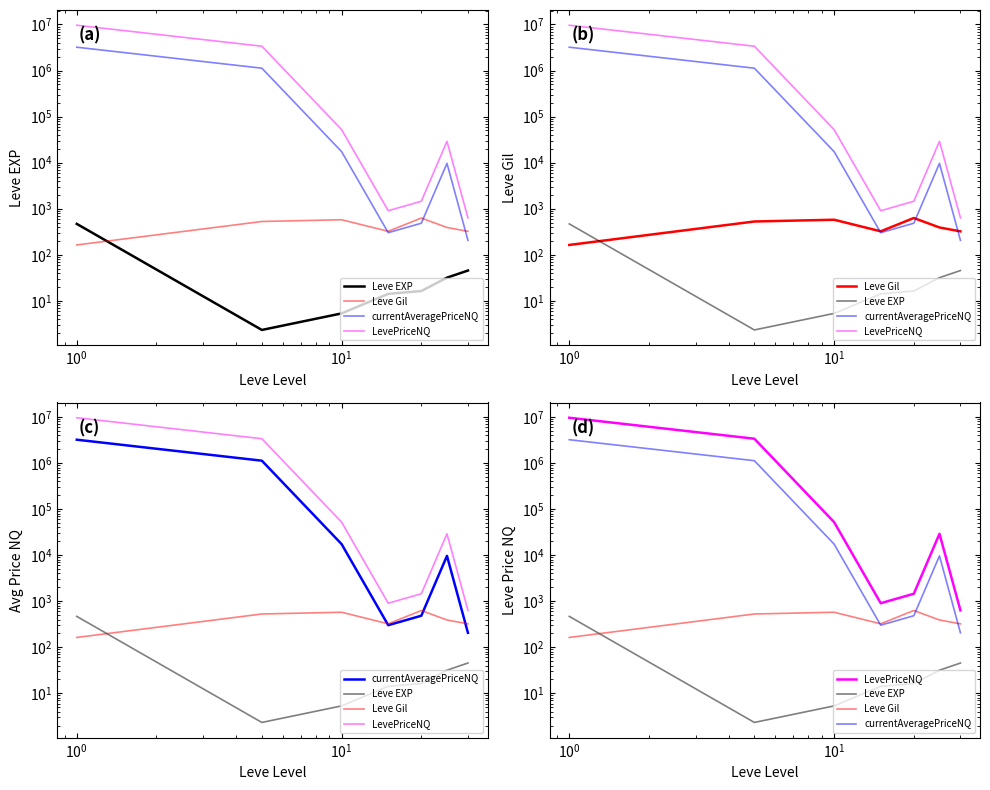

Which series has the largest range (max minus min)?

LevePriceNQ